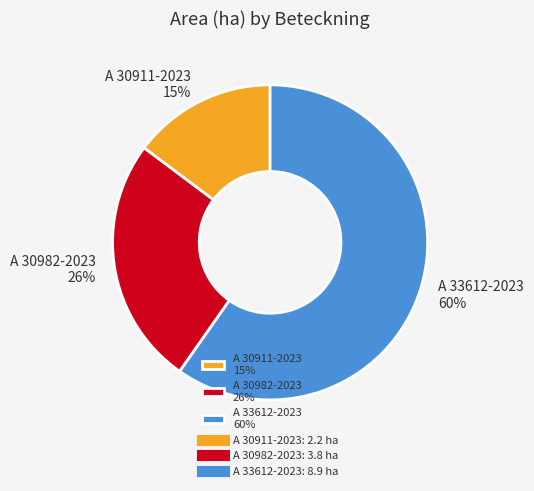

How many slices are in this pie chart?

3